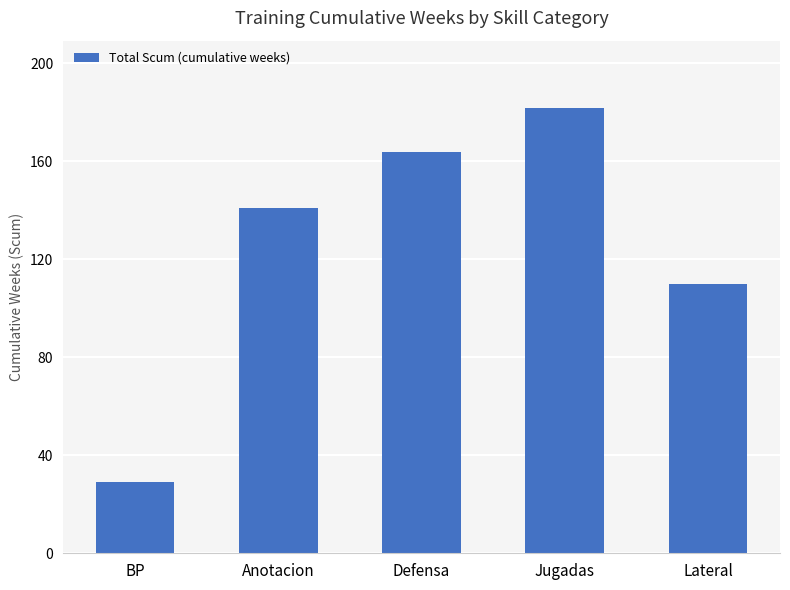

What is the ratio of the value at Defensa to the value at BP?

5.7